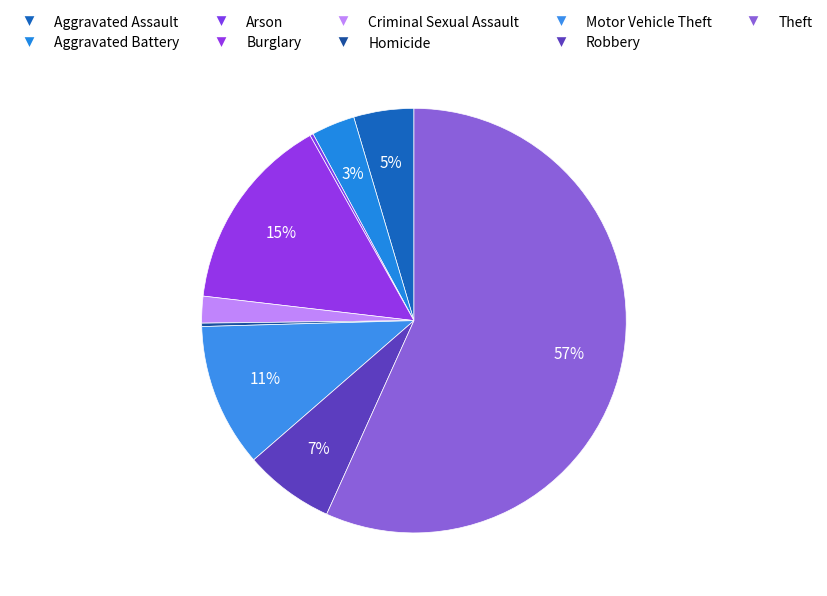

What is the total percentage of Theft and Burglary?

71.8%